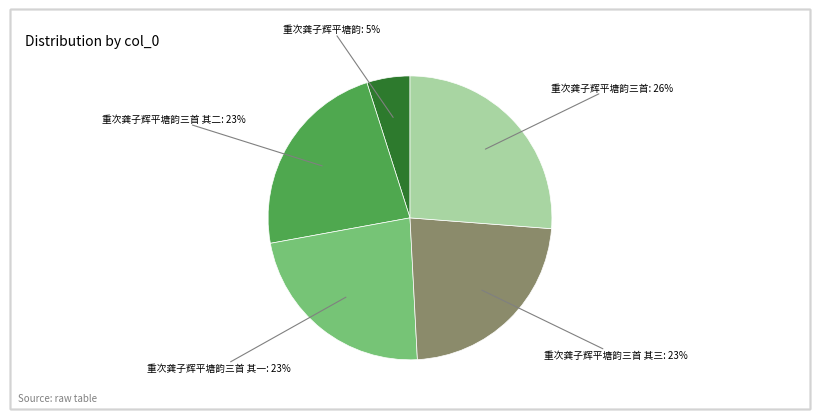

To the nearest percent, what percentage of the pie is 重次龚子辉平塘韵三首 其三?

23%